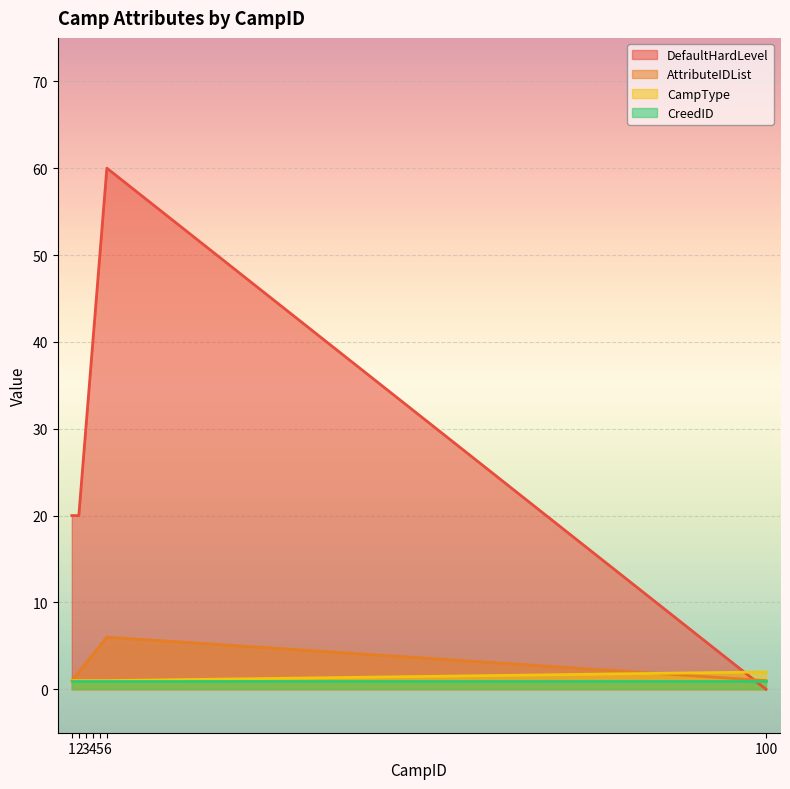

Count the AttributeIDList values in the range 1 to 5.

6